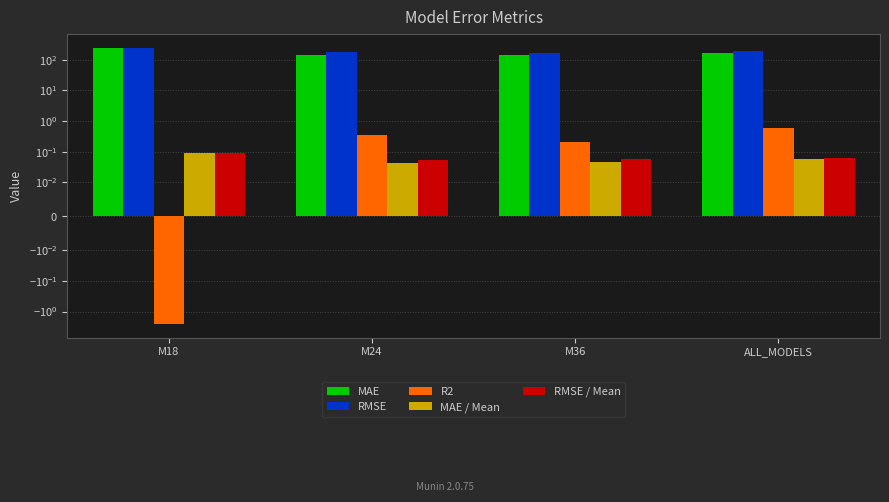

How many values in R2 are above zero?

3